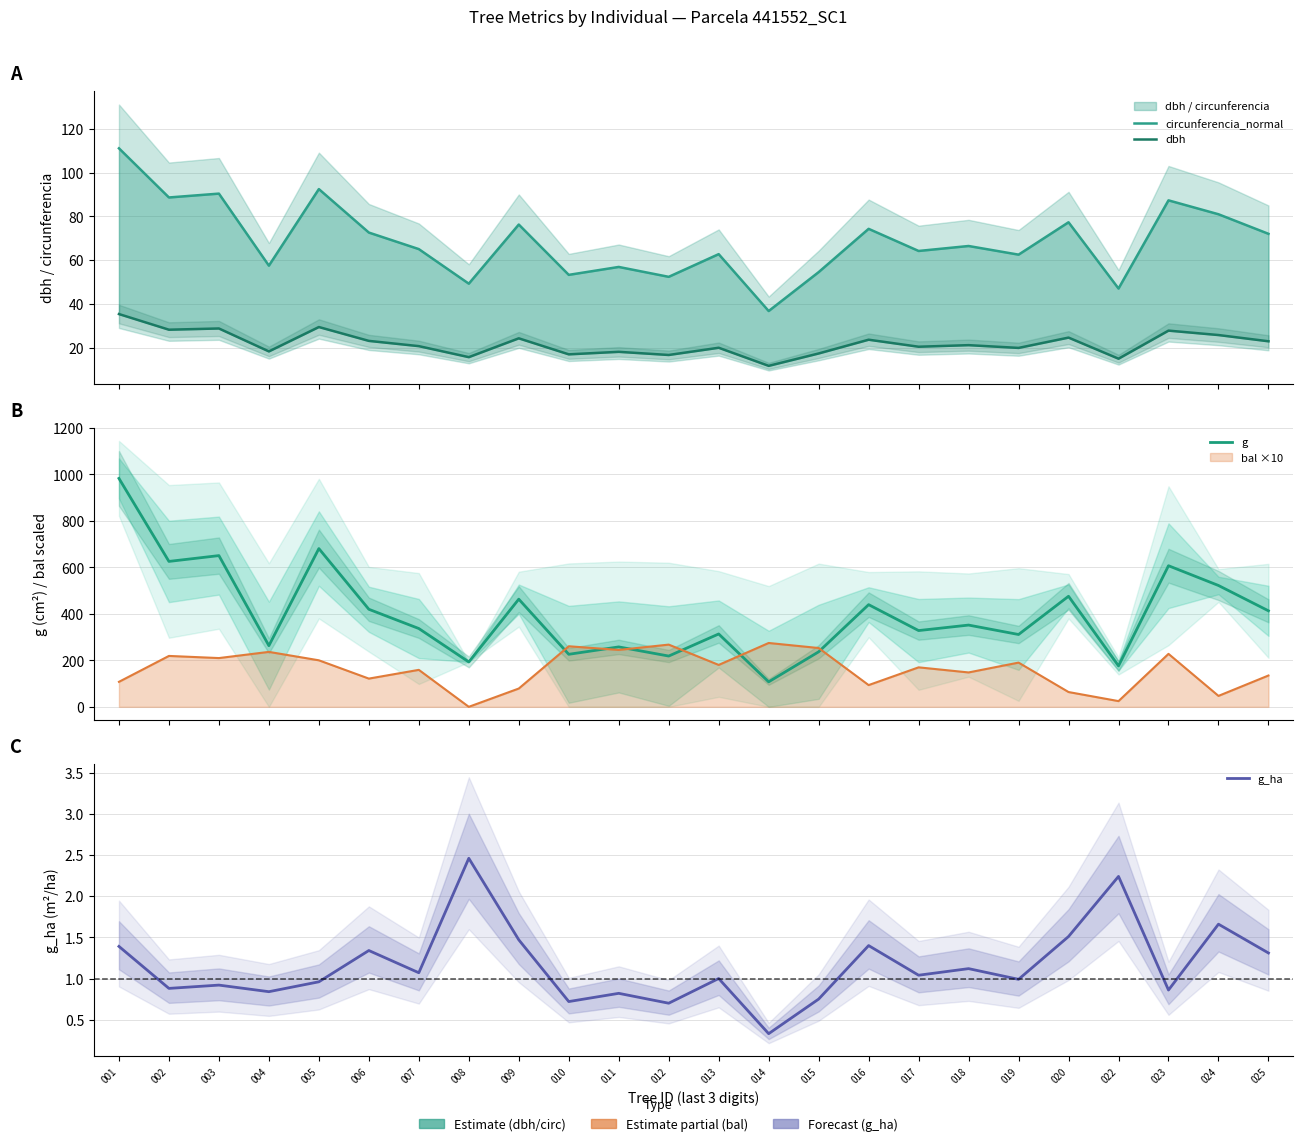

Between 005 and 014, which is larger?

005